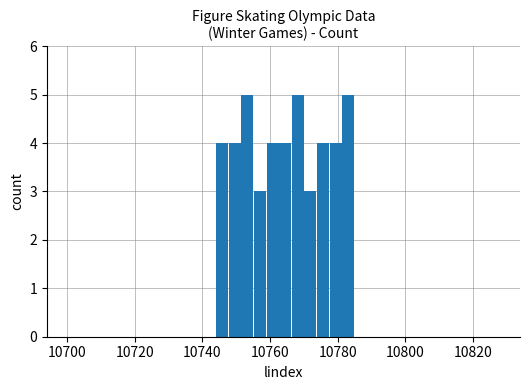

What is the value of the 4th bar from the left?

3